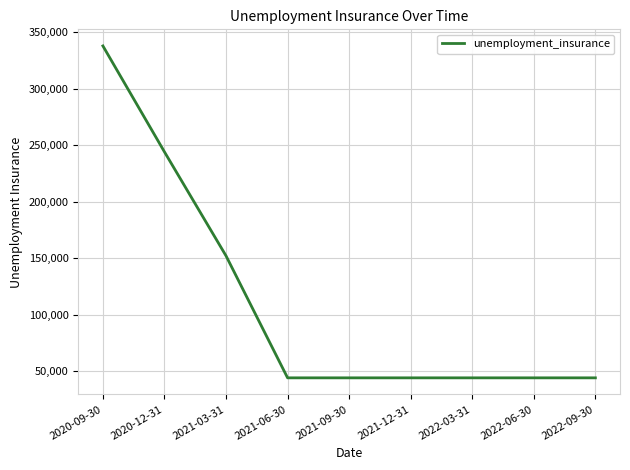

Does the chart display data point markers on the line(s)?

No